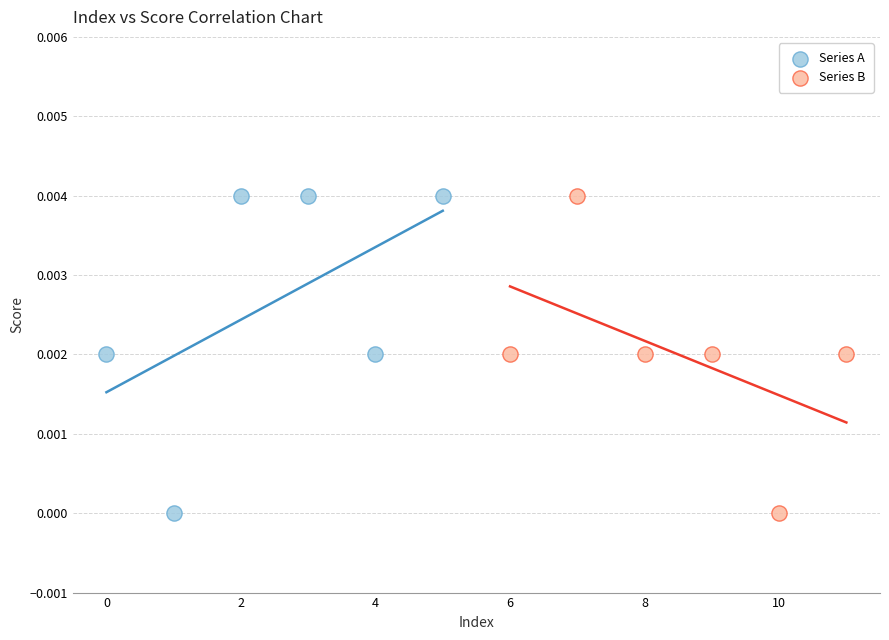

What are all the series names shown in the legend?

Series A, Series B